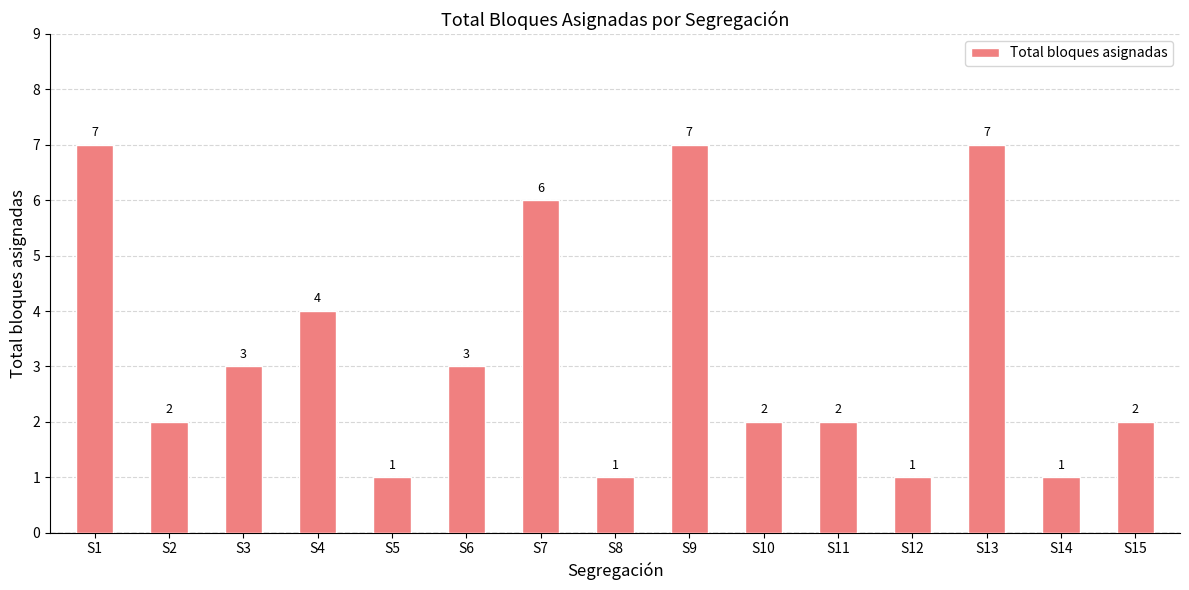

What is the value of the 2nd bar from the left?

2